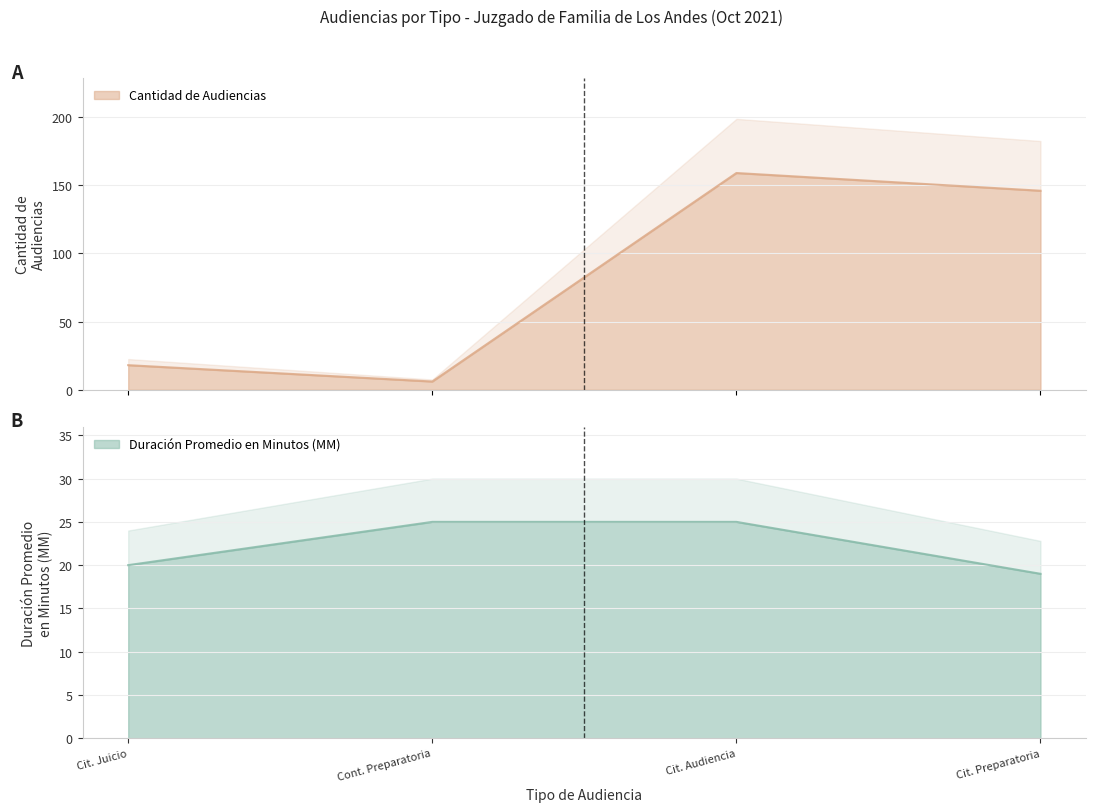

Reading left to right, extract all data points from this chart.

Duración Promedio en Minutos (MM): 20	25	25	19
Cantidad de Audiencias: 18	6	159	146